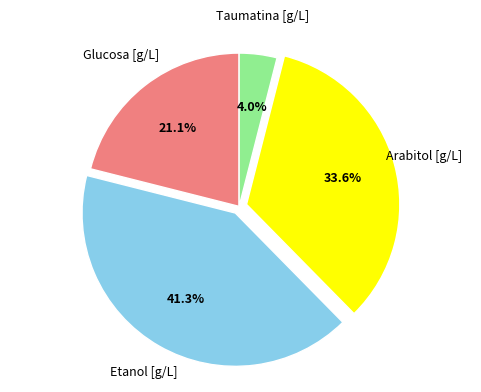

The Arabitol [g/L] slice represents 7% of the pie. True or false?

False